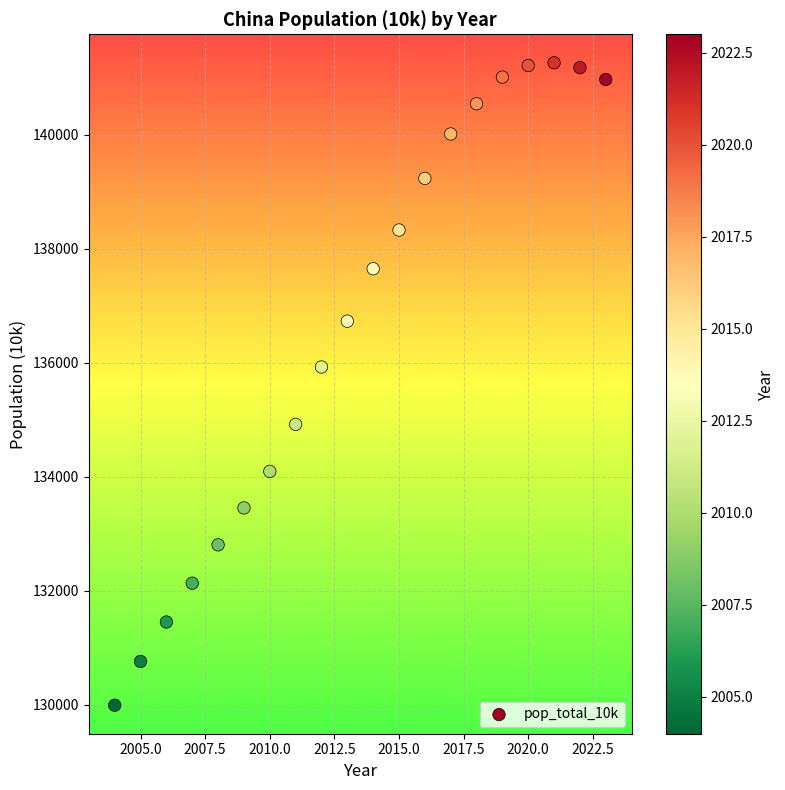

What Y value in the scatter plot is closest to 135624?

135922